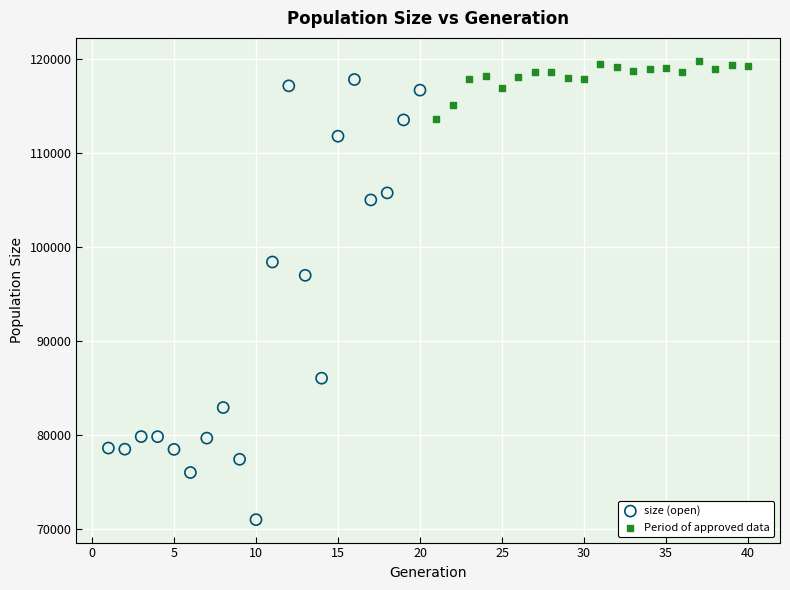

Which series has the largest Y range (max minus min)?

size (open)